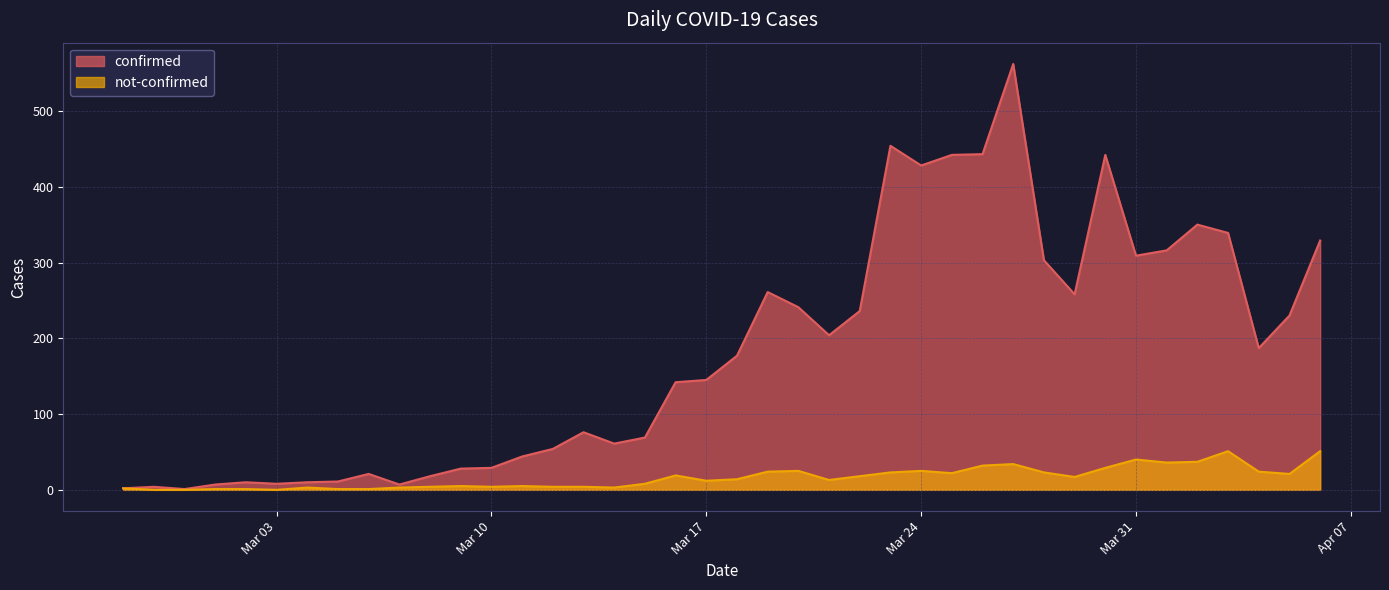

List the series in order of their peak value, lowest first.

not-confirmed, confirmed